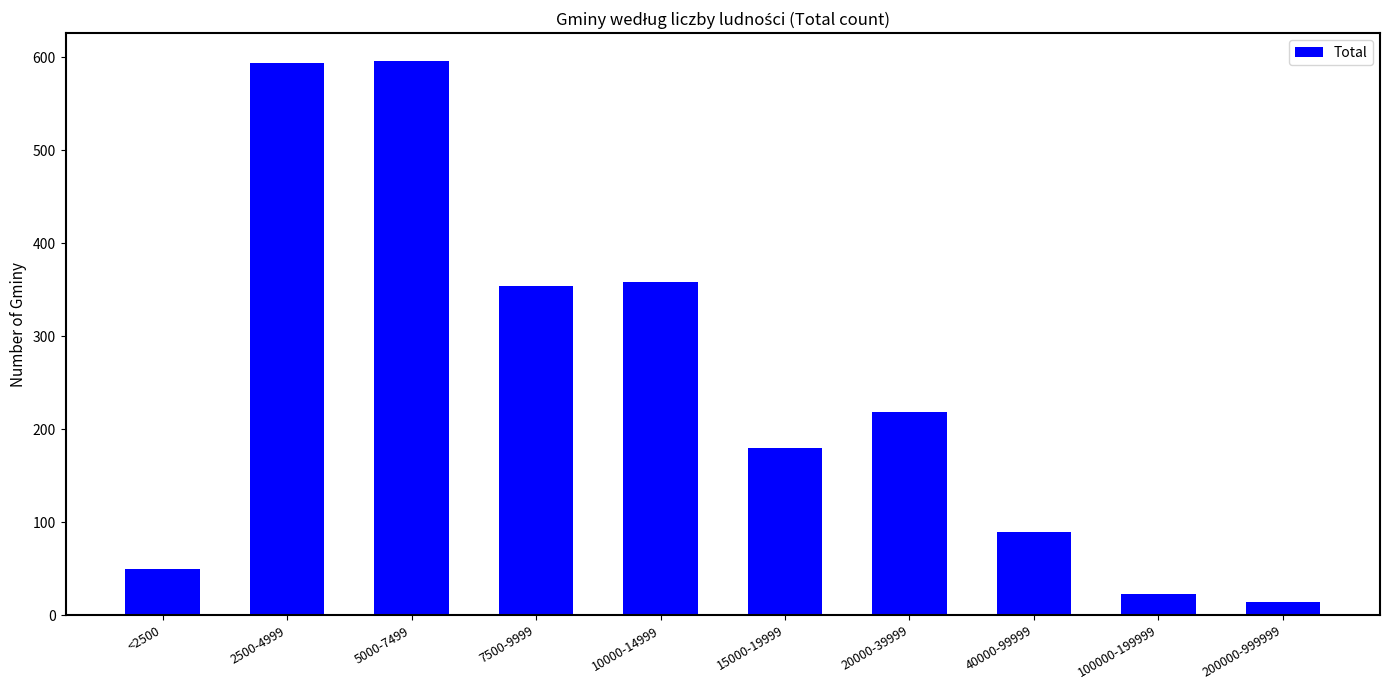

Where does the data first go above 218?

2500-4999